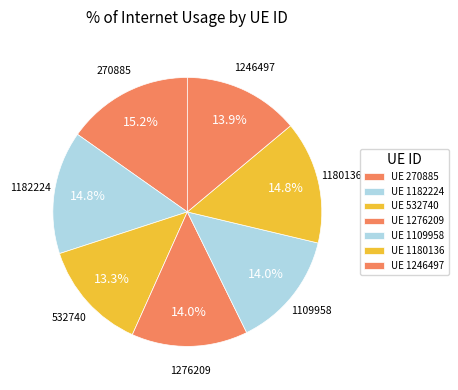

How many slices are in this pie chart?

7